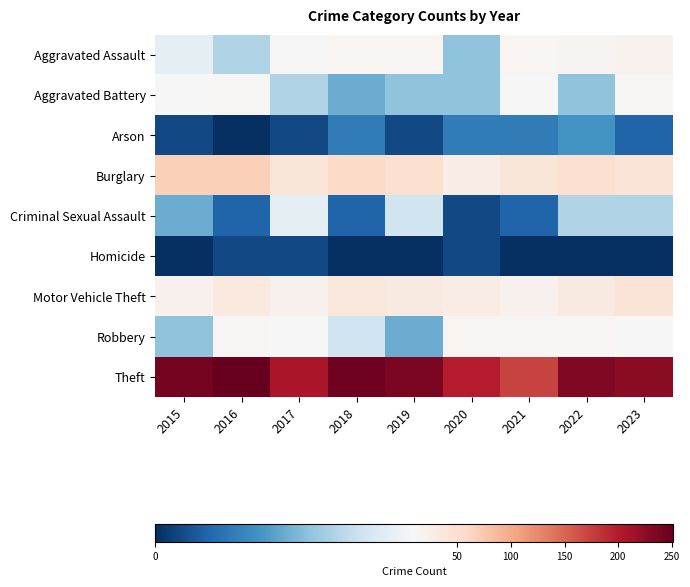

What is the difference between the highest and lowest values at 2018?

245